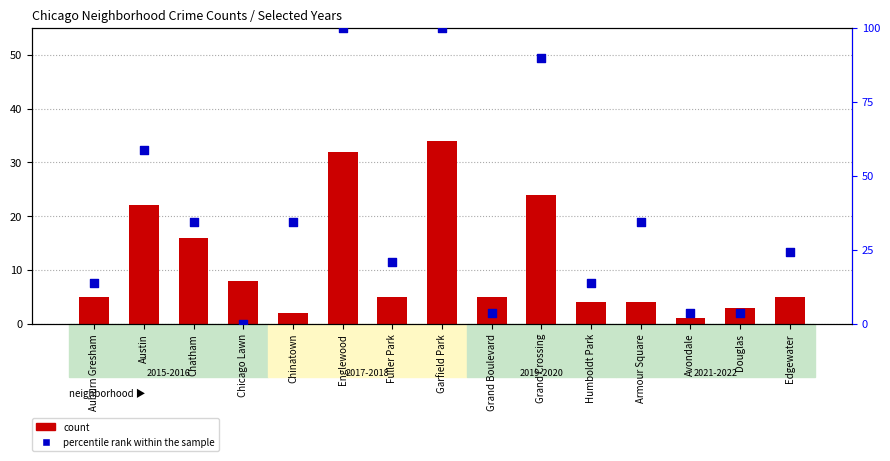

What are all the series names shown in the legend?

count, percentile rank within the sample